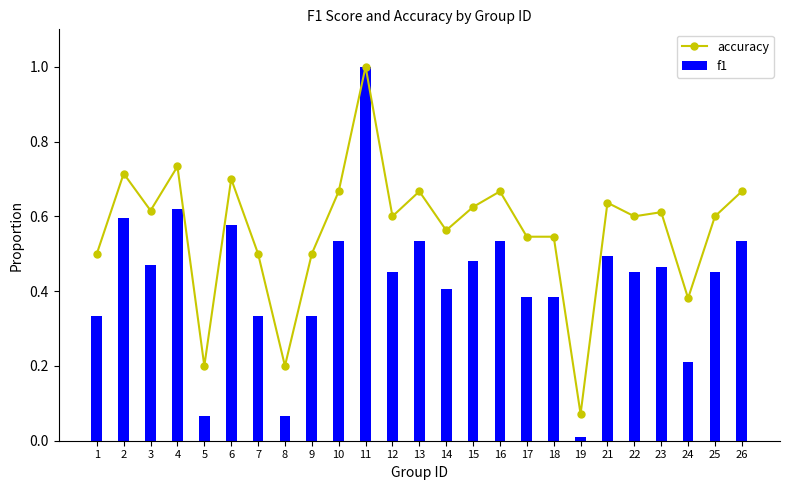

What is the value of the accuracy bar at the 21st from the left?

0.6